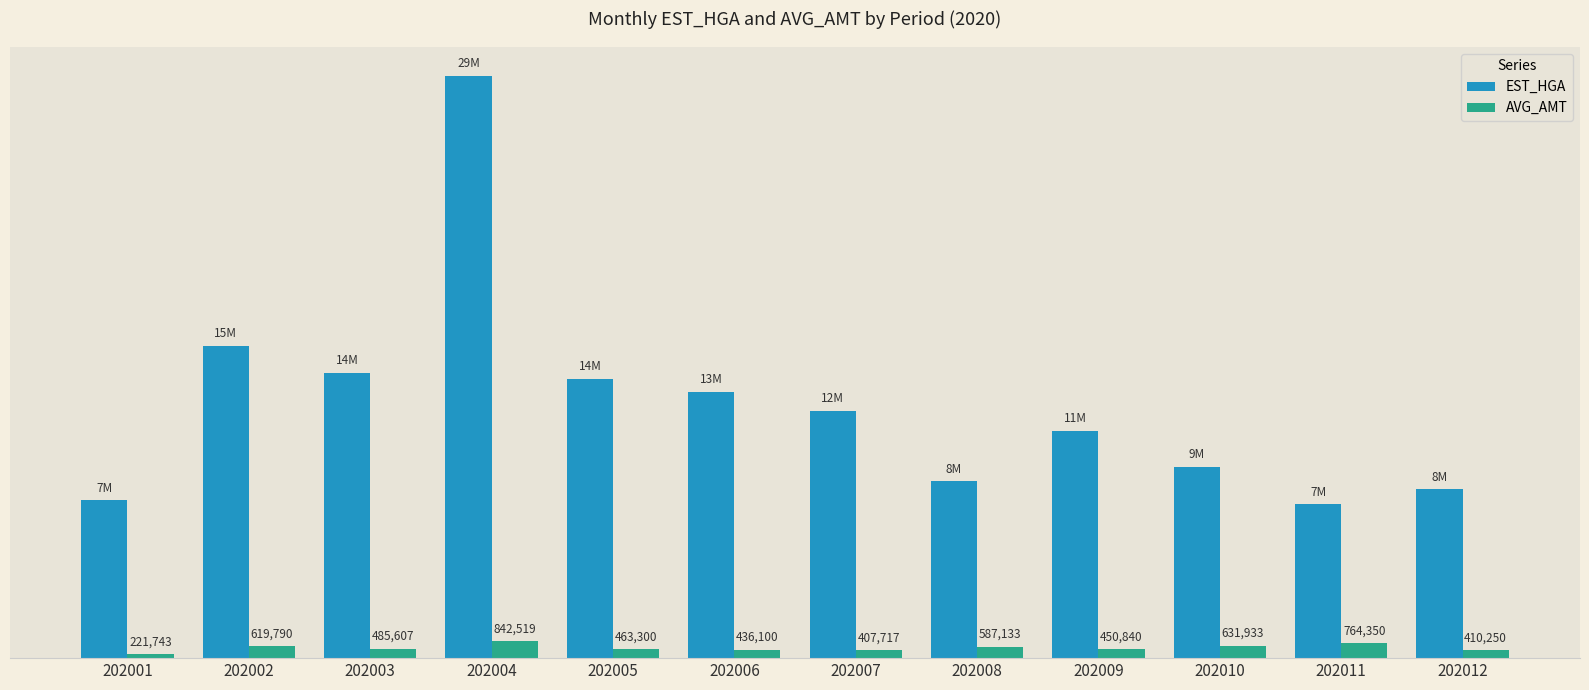

Reading right to left, extract all data points from this chart.

EST_HGA: 8548412	7782837	9696127	11520108	8959652	12516806	13495122	14141427	29464480	14429812	15798884	7998828
AVG_AMT: 410250	764350	631933	450840	587133	407717	436100	463300	842519	485607	619790	221743